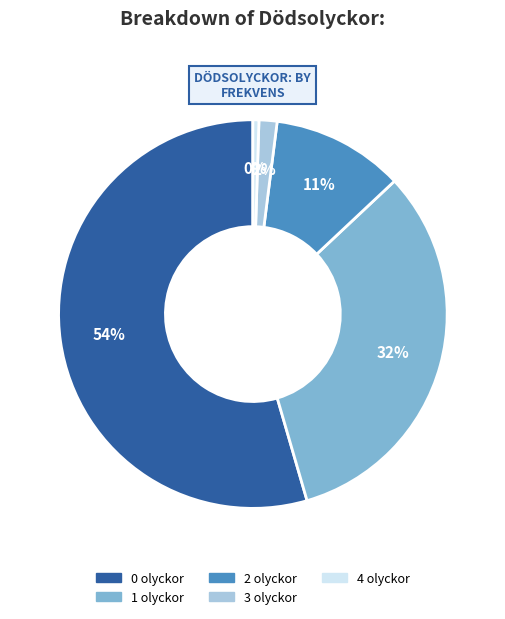

The 3 slice represents 2% of the pie. True or false?

True